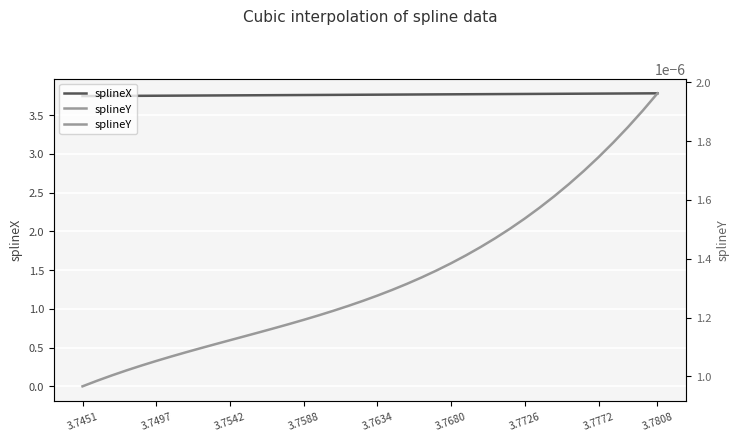

At 26, list the series in order from smallest to largest.

splineY, splineX